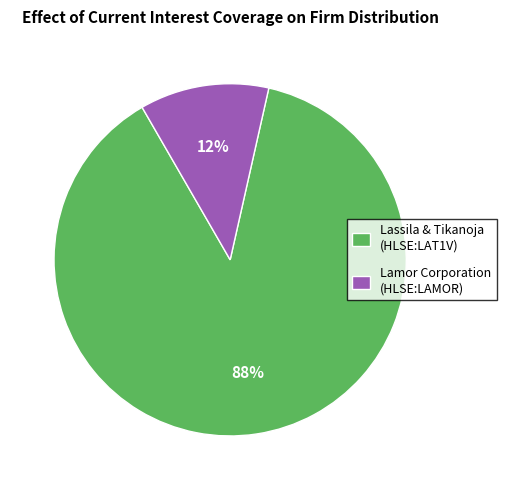

What is the smallest slice in the pie chart?

Lamor Corporation (HLSE:LAMOR)